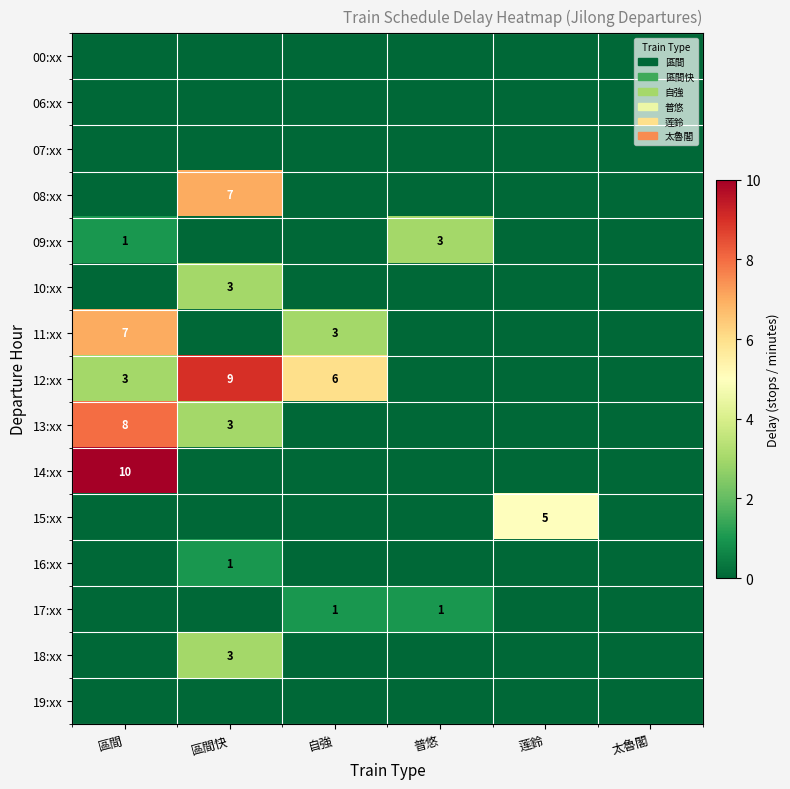

What is the greatest value displayed?

10